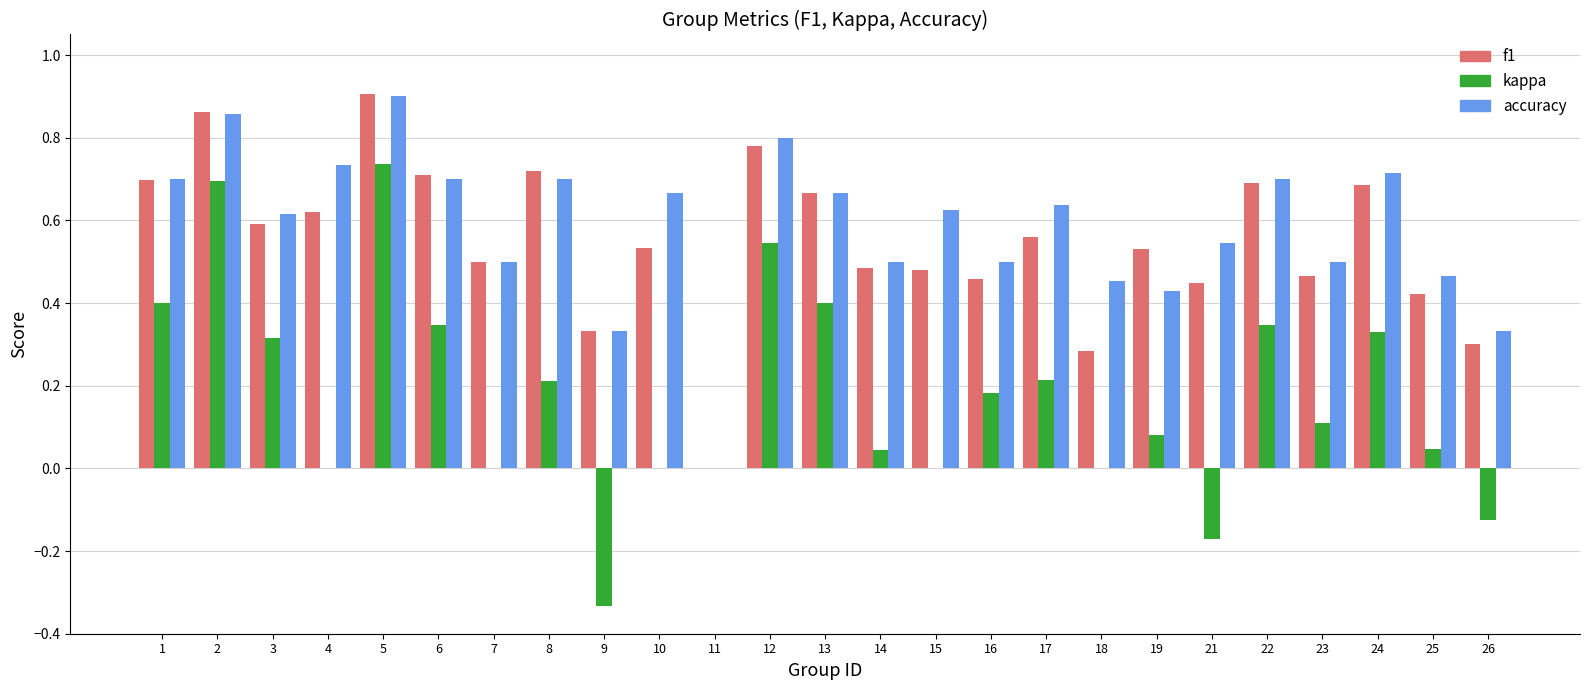

At which label is f1 closest to 0?

11